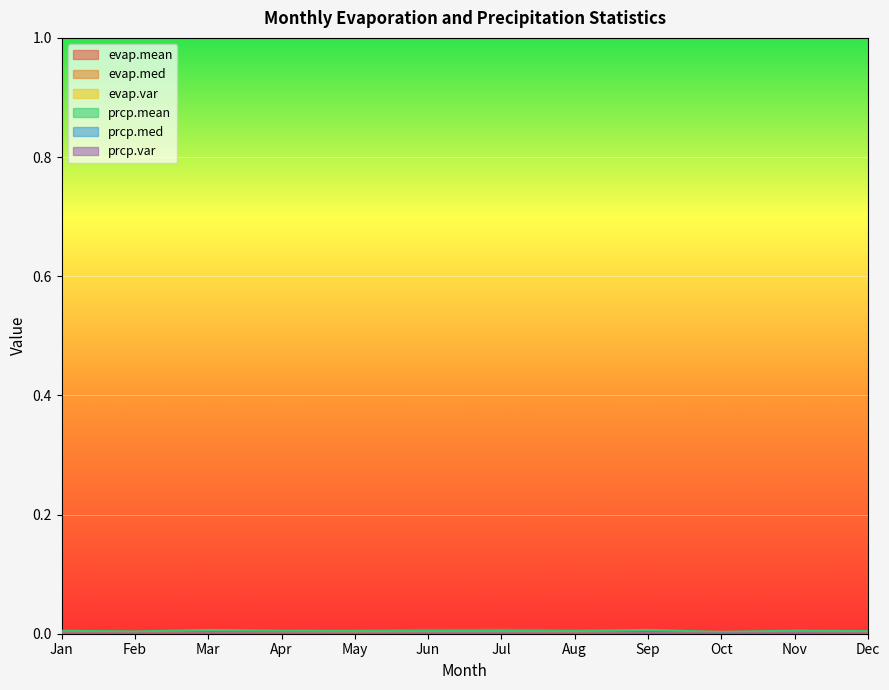

Is it true that prcp.mean equals 0.0 at Mar?

False